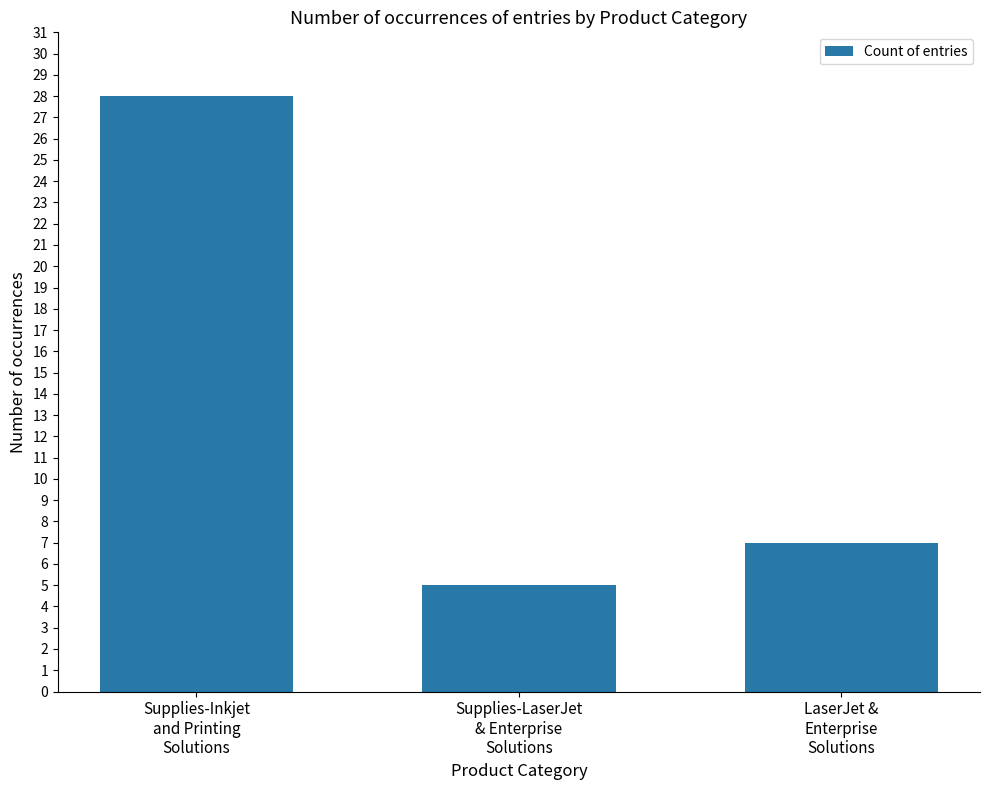

What is the ratio of the value at Supplies-Inkjet
and Printing
Solutions to the value at LaserJet &
Enterprise
Solutions?

4.0